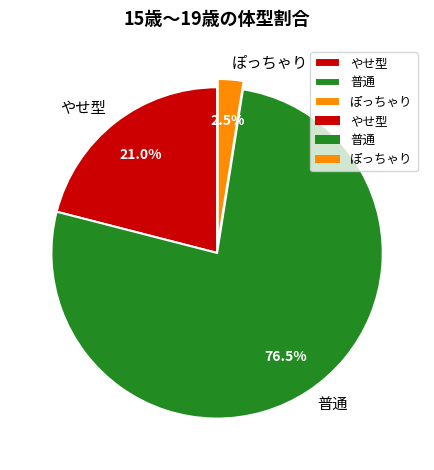

Count the number of slices in the pie.

3